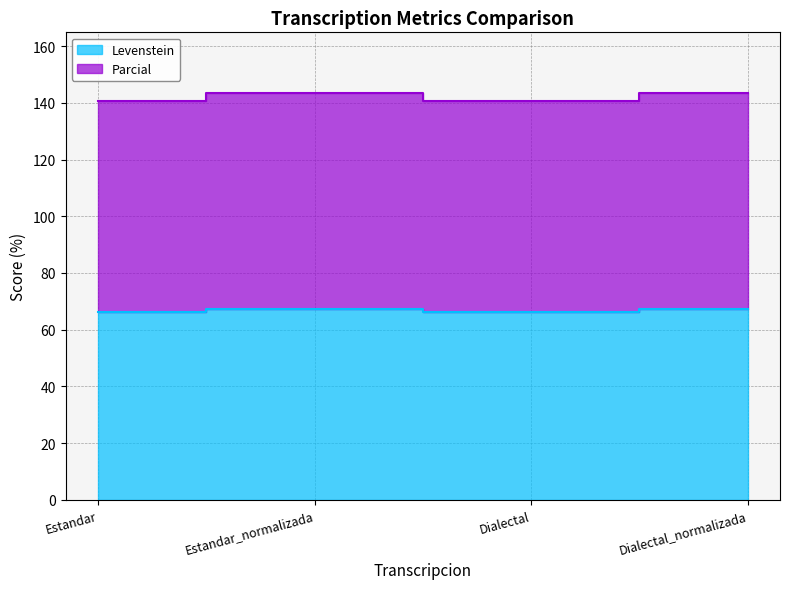

How many lines are shown in the chart?

2